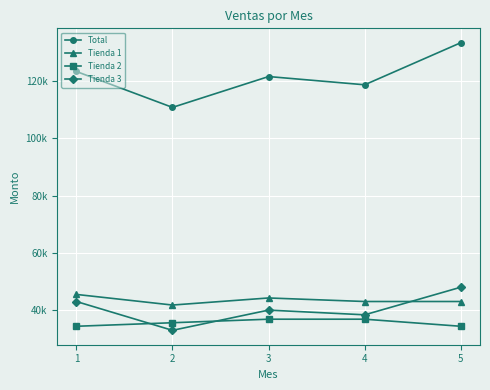

True or false: Tienda 2 and Tienda 1 intersect in this chart.

False